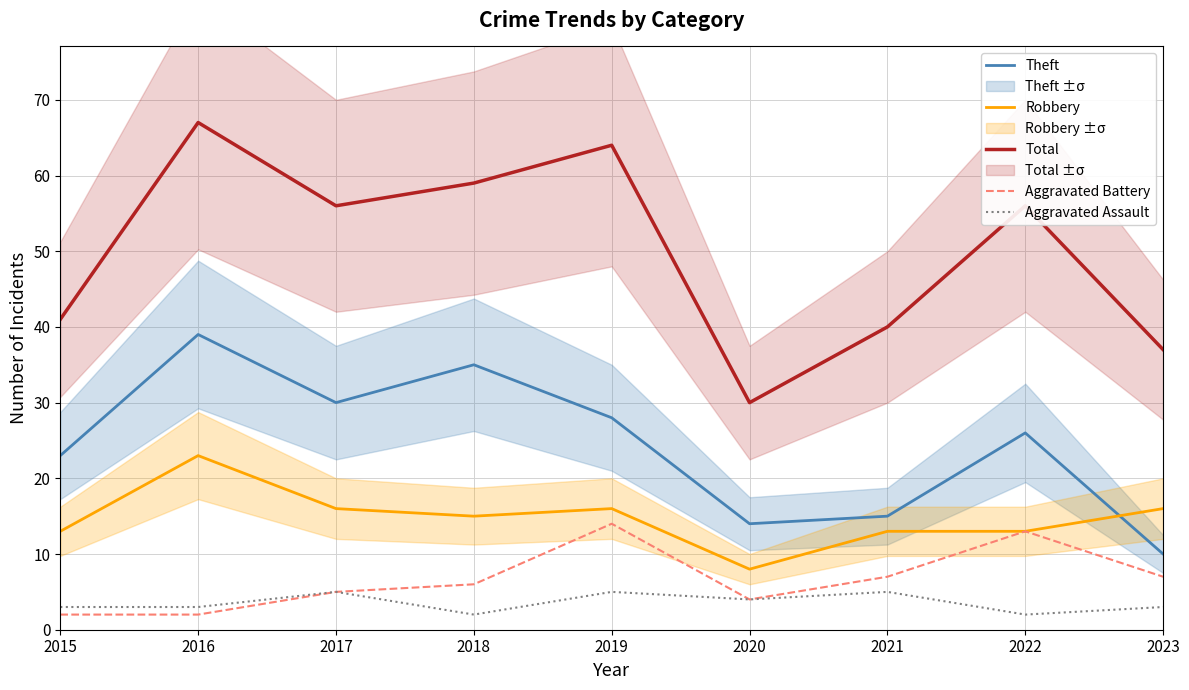

Where does the Aggravated Battery series first go above 6?

2019